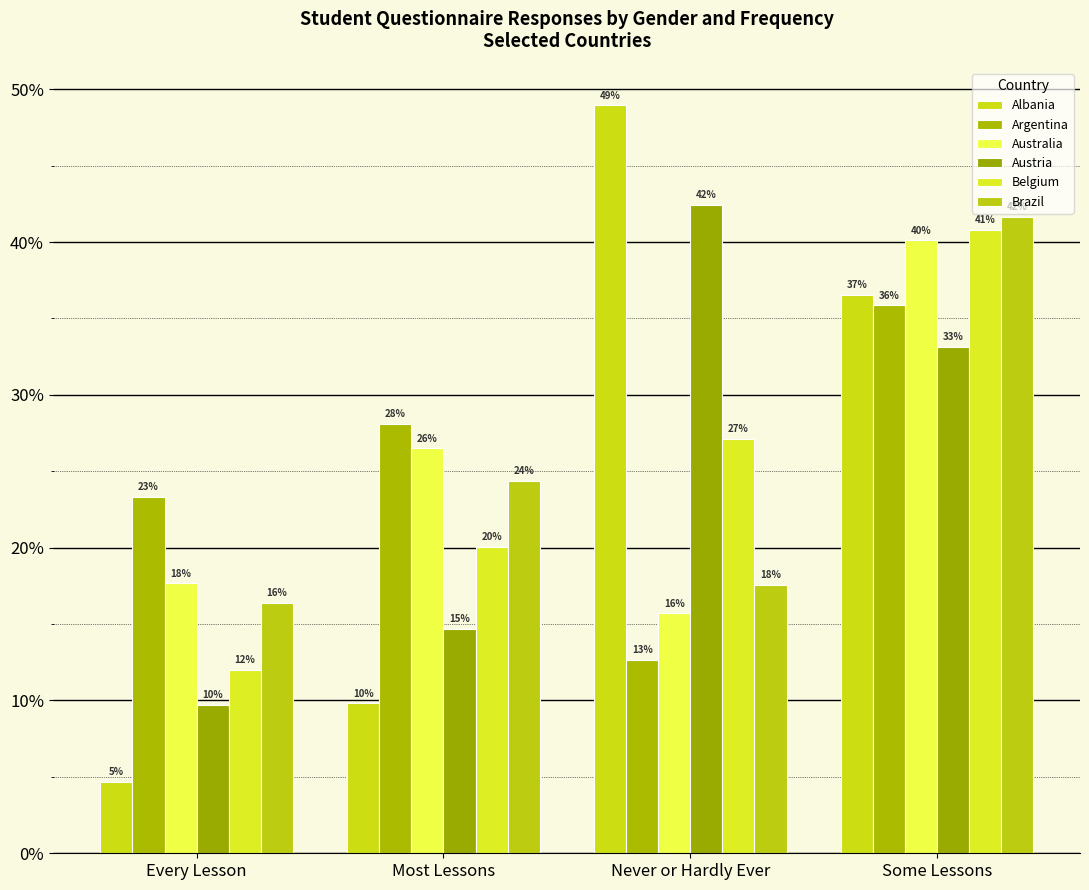

What are all the series names shown in the legend?

Albania, Argentina, Australia, Austria, Belgium, Brazil